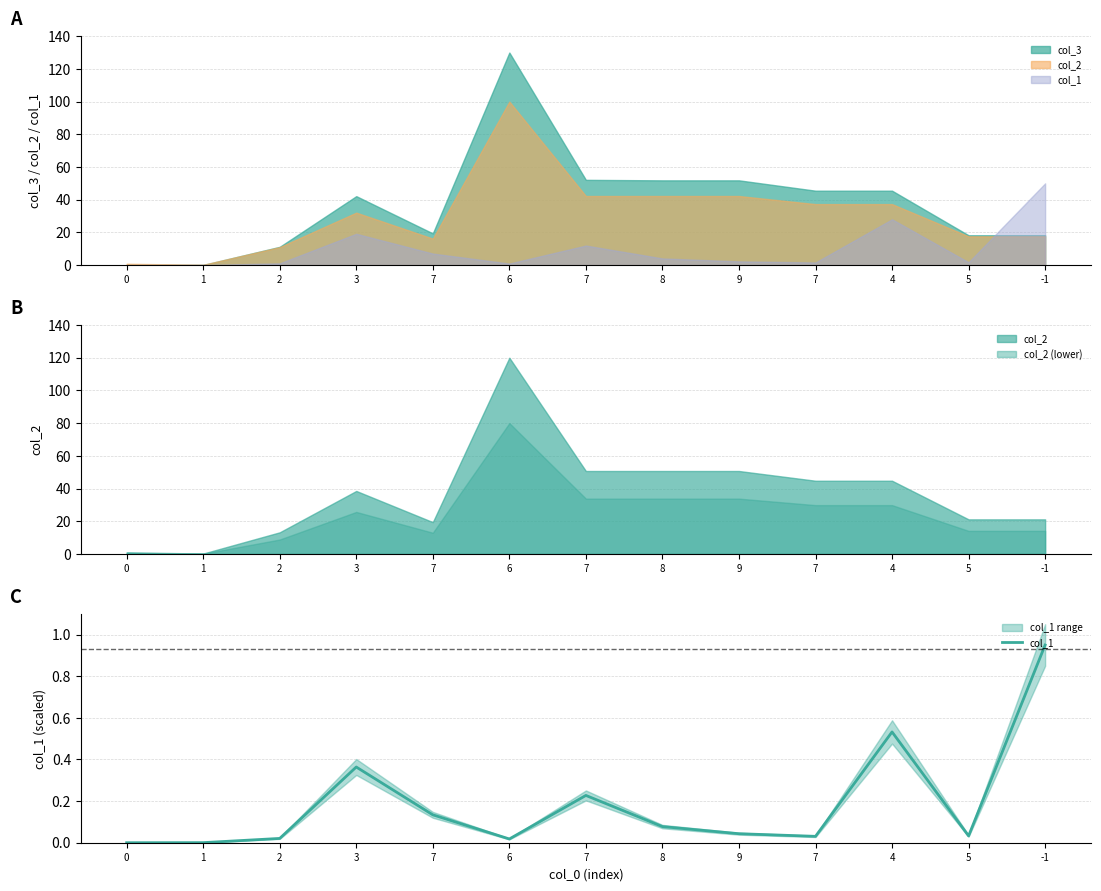

What is the label of the 4th point from the right?

7